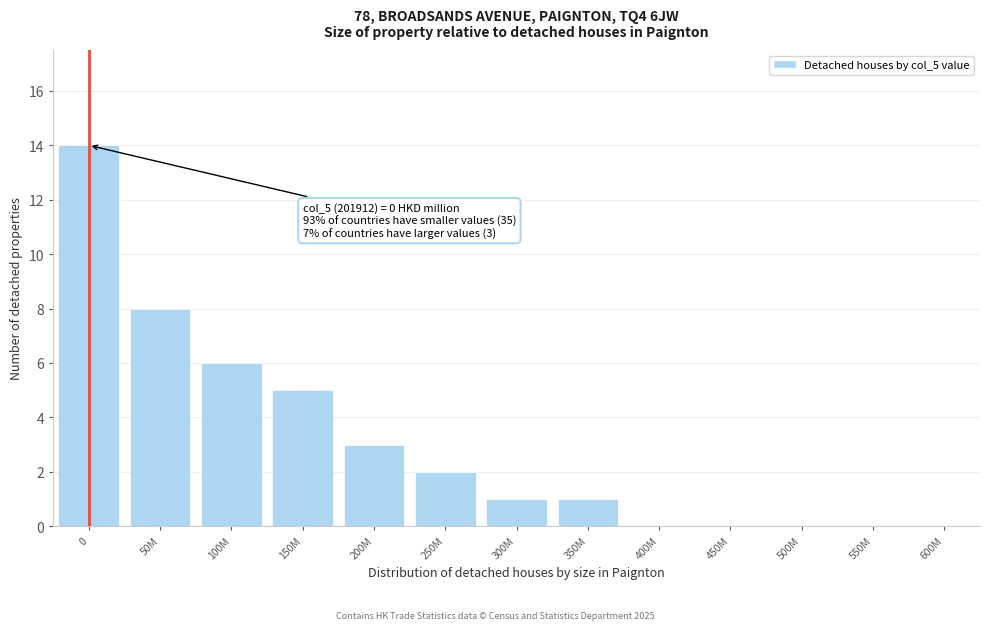

Reading left to right, transcribe all the data shown in this chart.

0=14	50M=8	100M=6	150M=5	200M=3	250M=2	300M=1	350M=1	400M=0	450M=0	500M=0	550M=0	600M=0